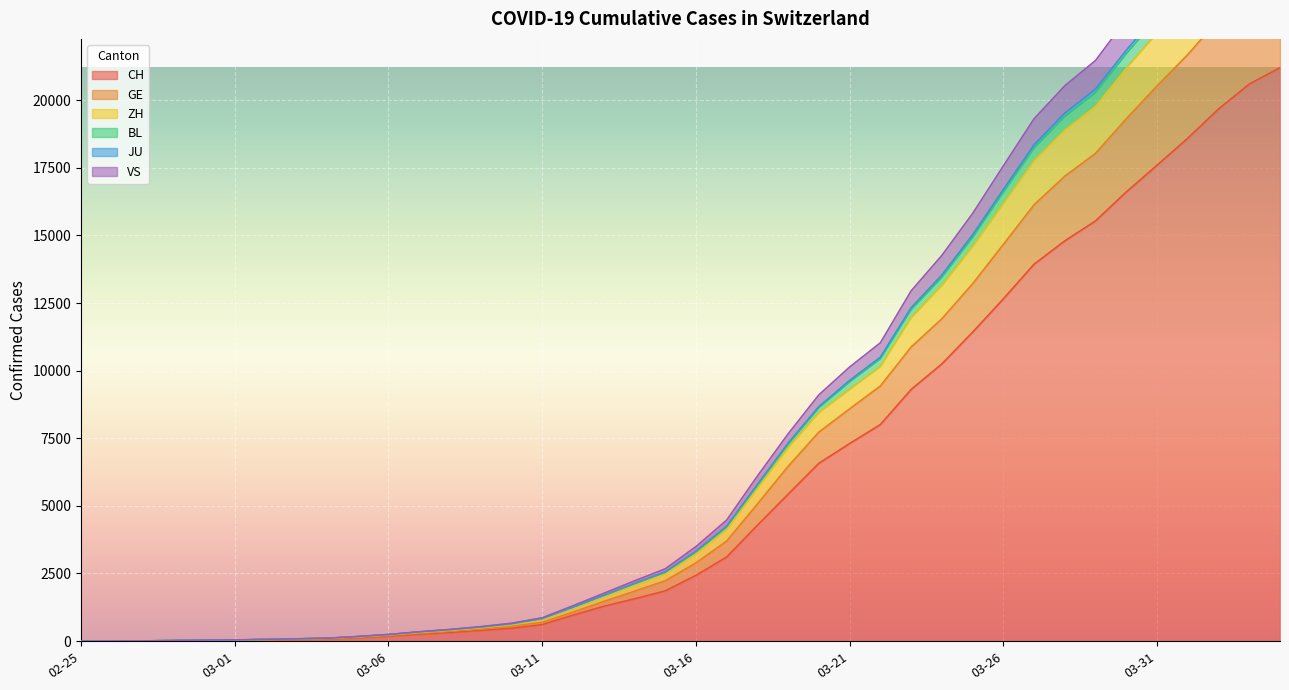

What is the sum of all CH values?

247720